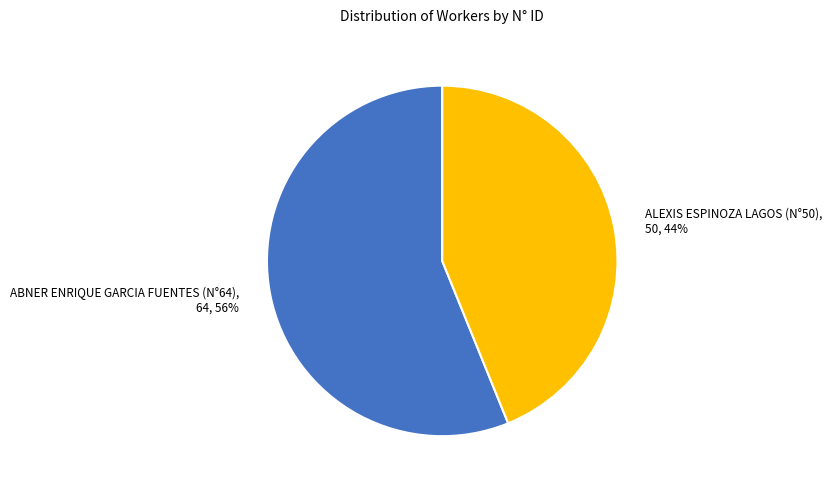

To the nearest percent, what is the difference between the ABNER ENRIQUE GARCIA FUENTES (N°64) and ALEXIS ESPINOZA LAGOS (N°50) slice percentages?

12%